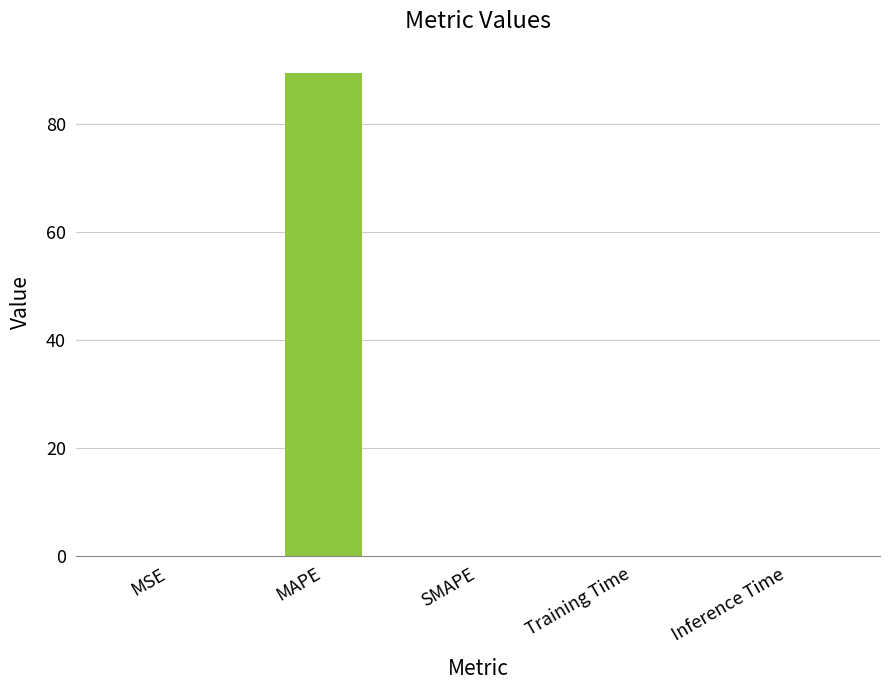

What is the sum of the values at MAPE and Training Time?

89.4